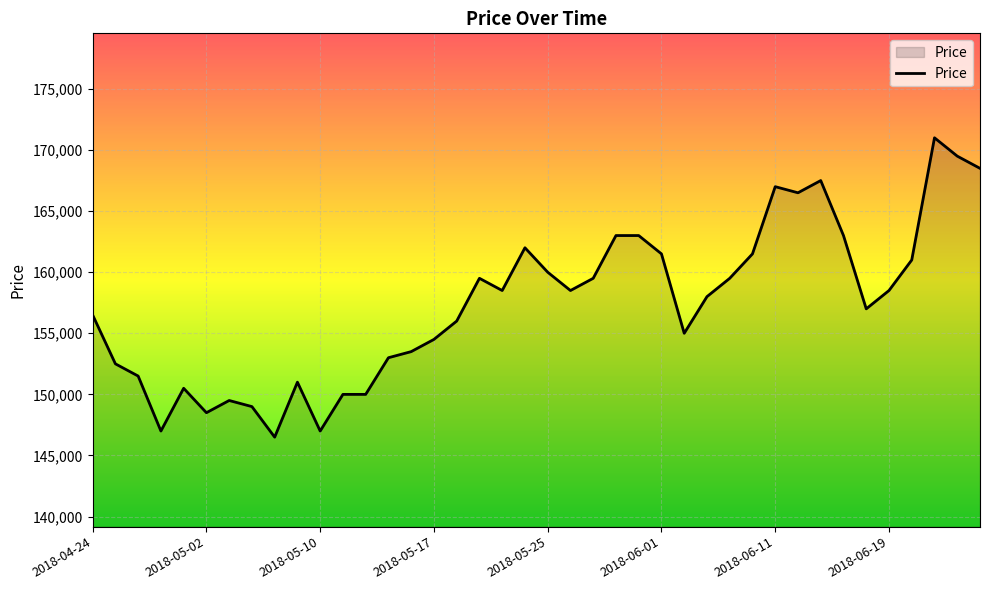

What is the average value?

157388